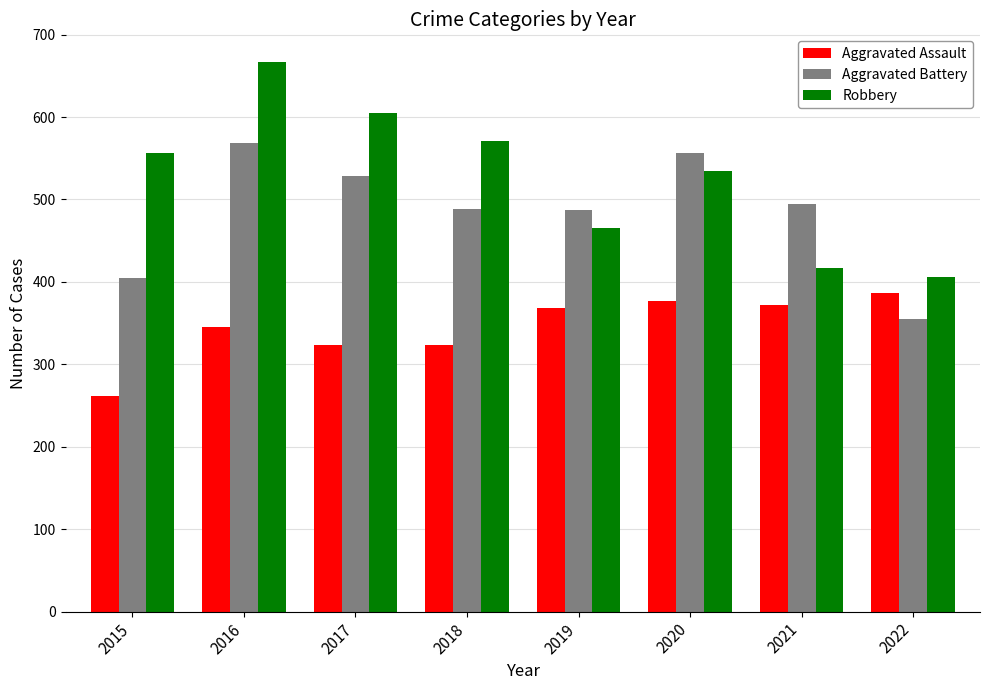

At how many categories does at least one series exceed 437?

7